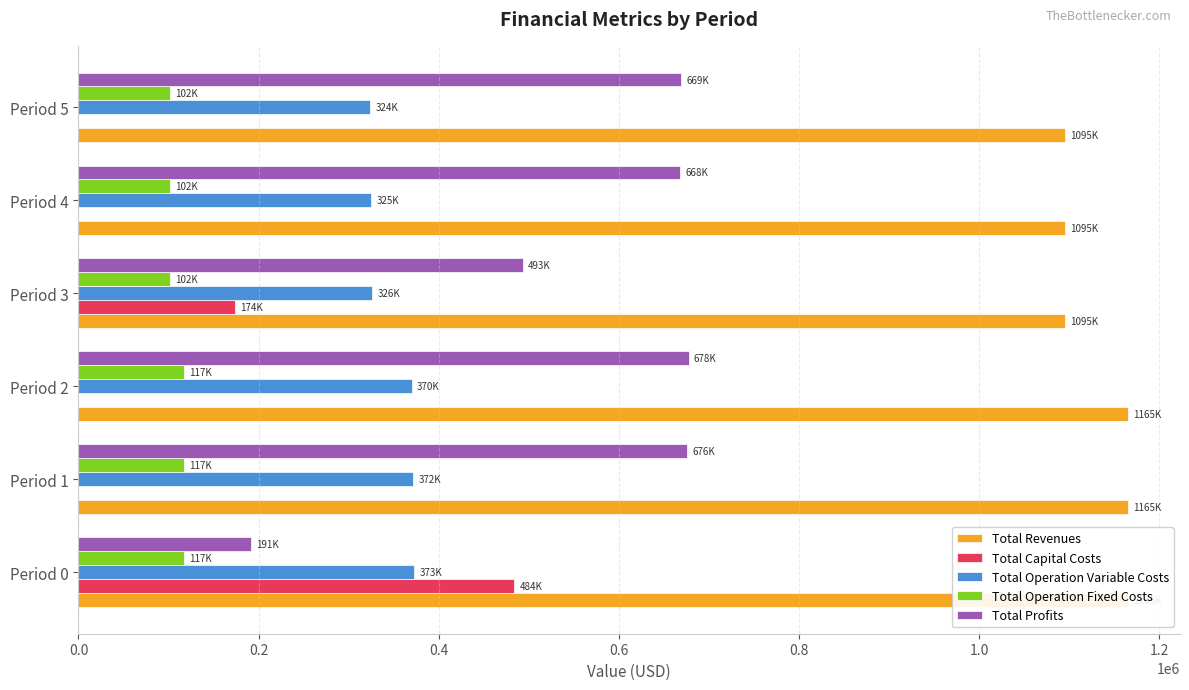

Is the value of Total Operation Variable Costs at Period 5 greater than the value of Total Operation Fixed Costs at Period 2?

Yes